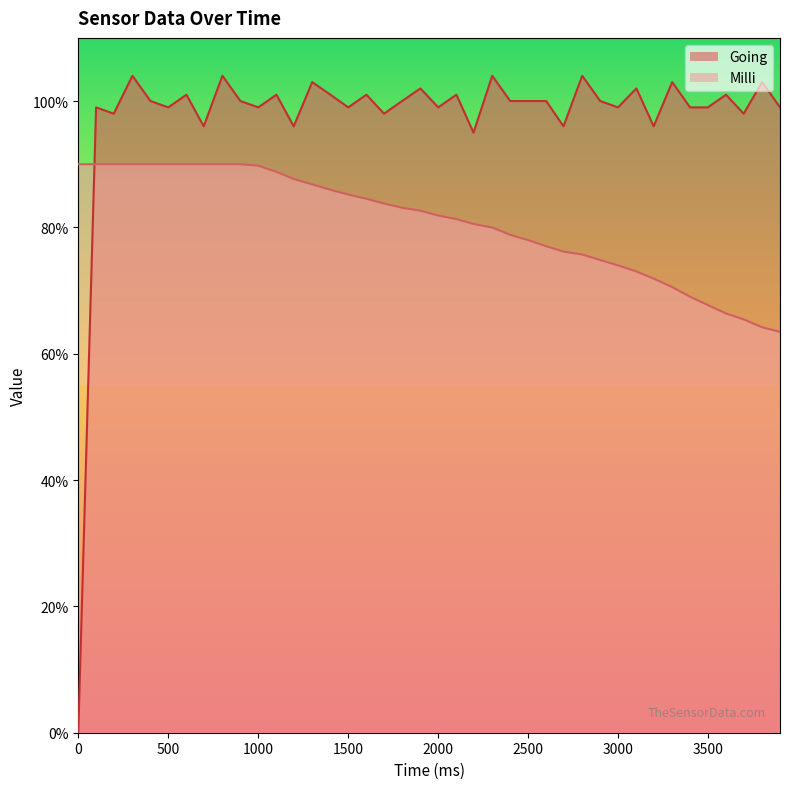

How many data points in Going are less than 100?

18